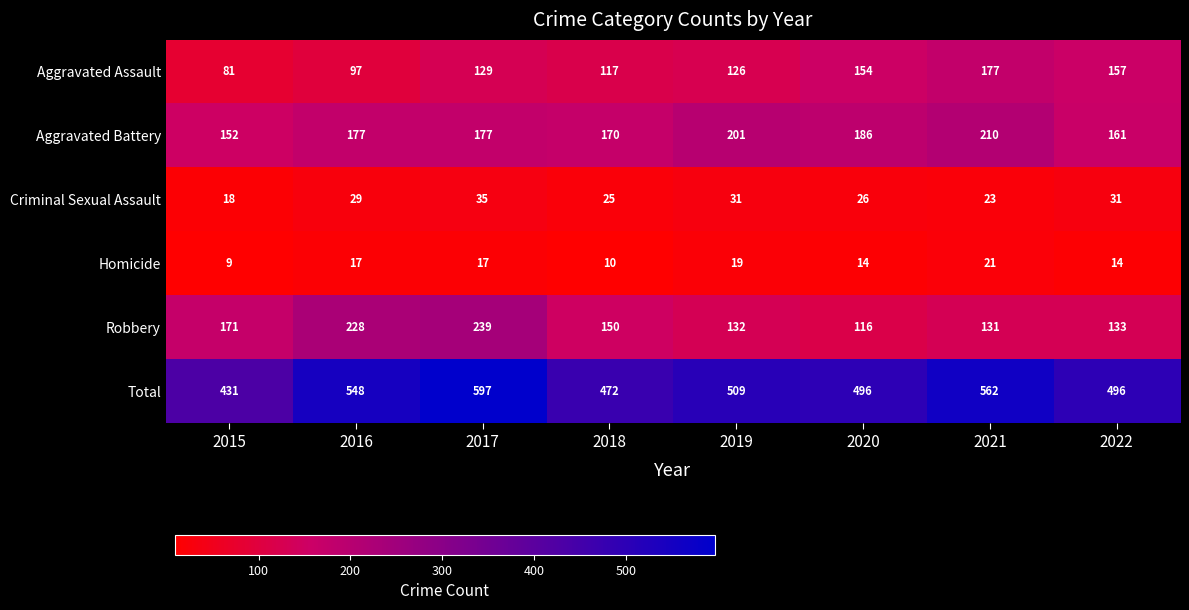

The value of Robbery at 2018 is 55. True or false?

False